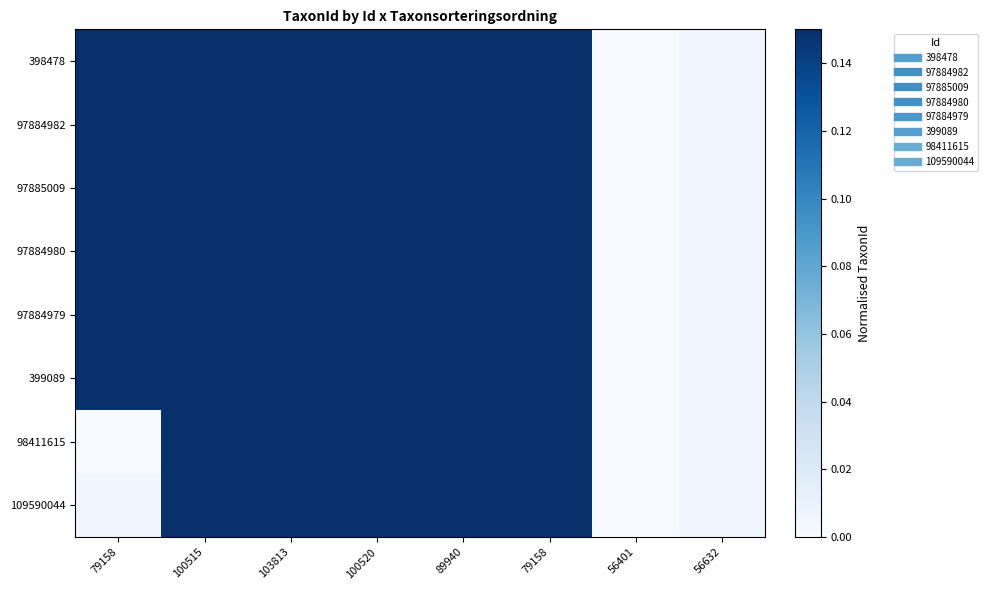

Count the number of data series in this chart.

8